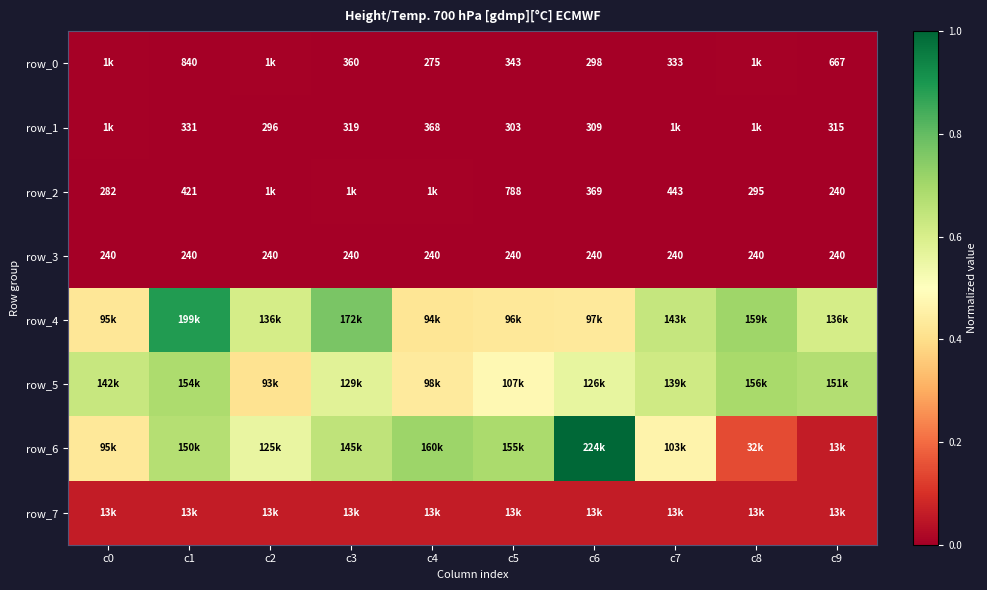

At which category is the sum across all series the highest?

c1